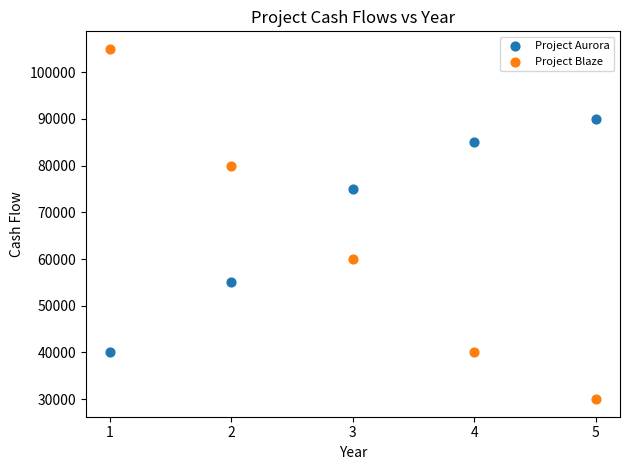

What are all the series names shown in the legend?

Project Aurora, Project Blaze